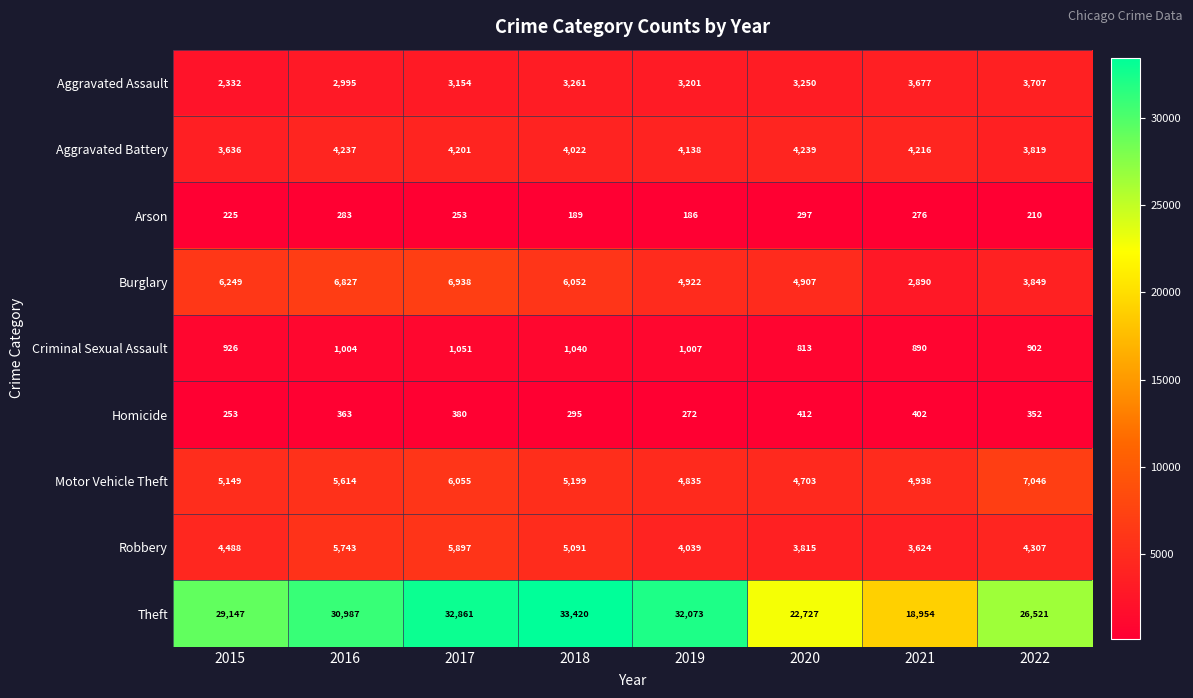

What is the sum of all Motor Vehicle Theft values?

43539